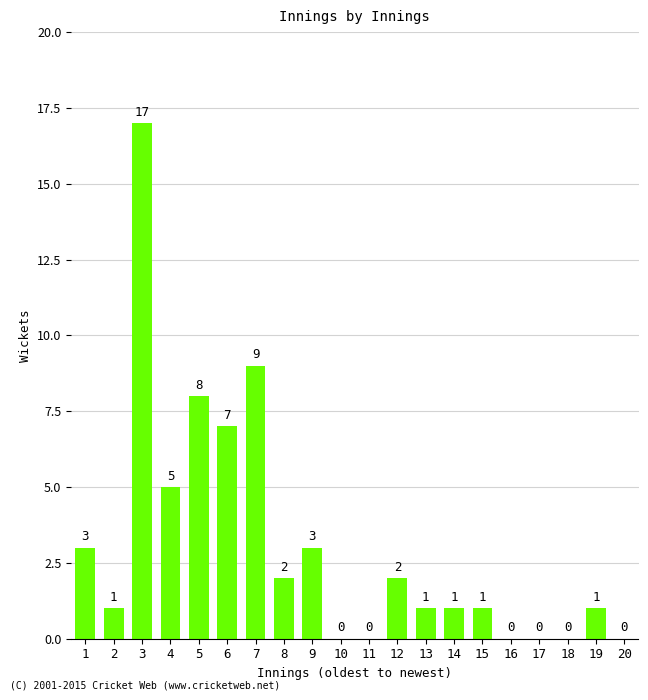

At which label is the value closest to 8?

5